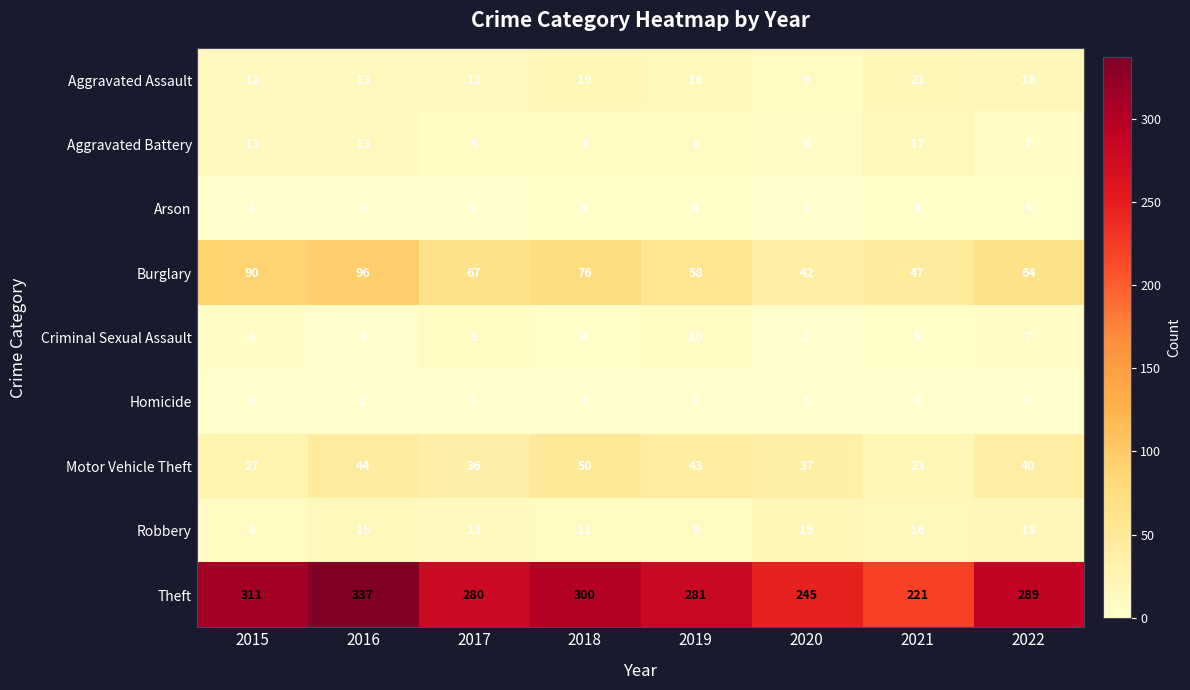

At which label does Theft reach its minimum?

2021